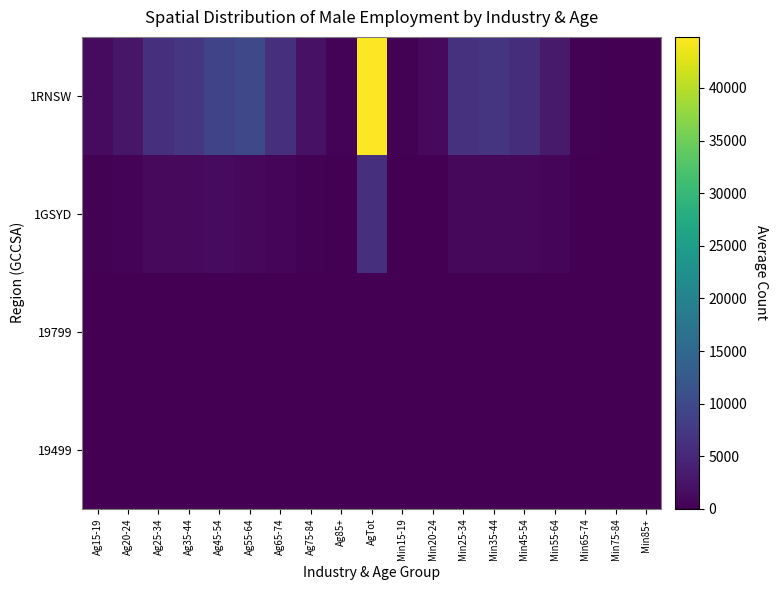

Which series has the widest spread of values?

1RNSW